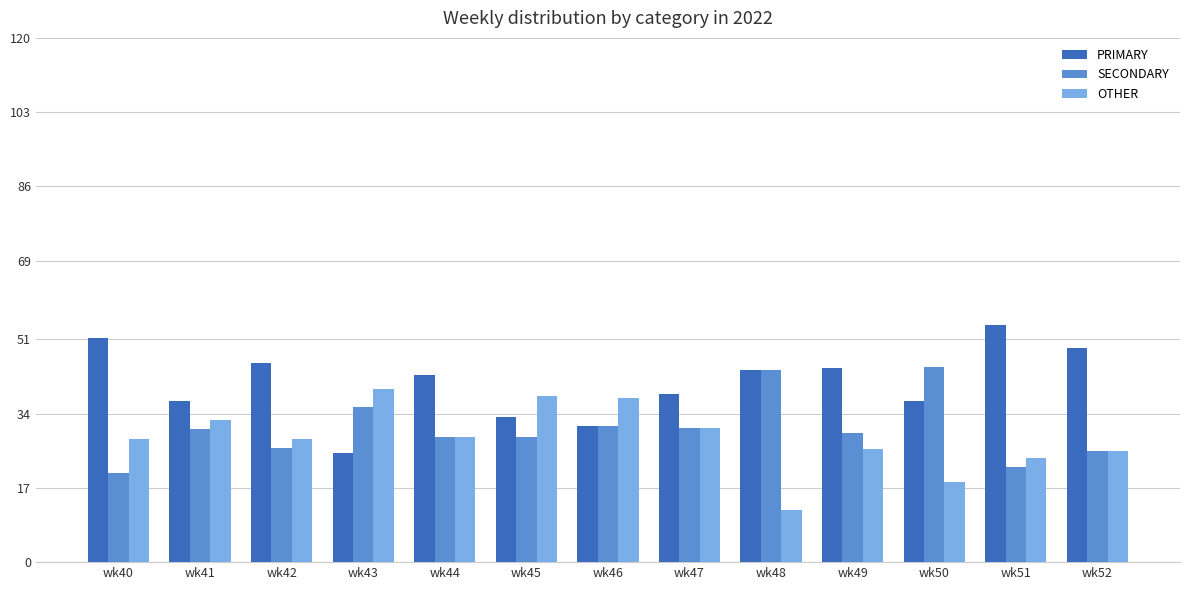

List the series in order of their peak value, lowest first.

OTHER, SECONDARY, PRIMARY